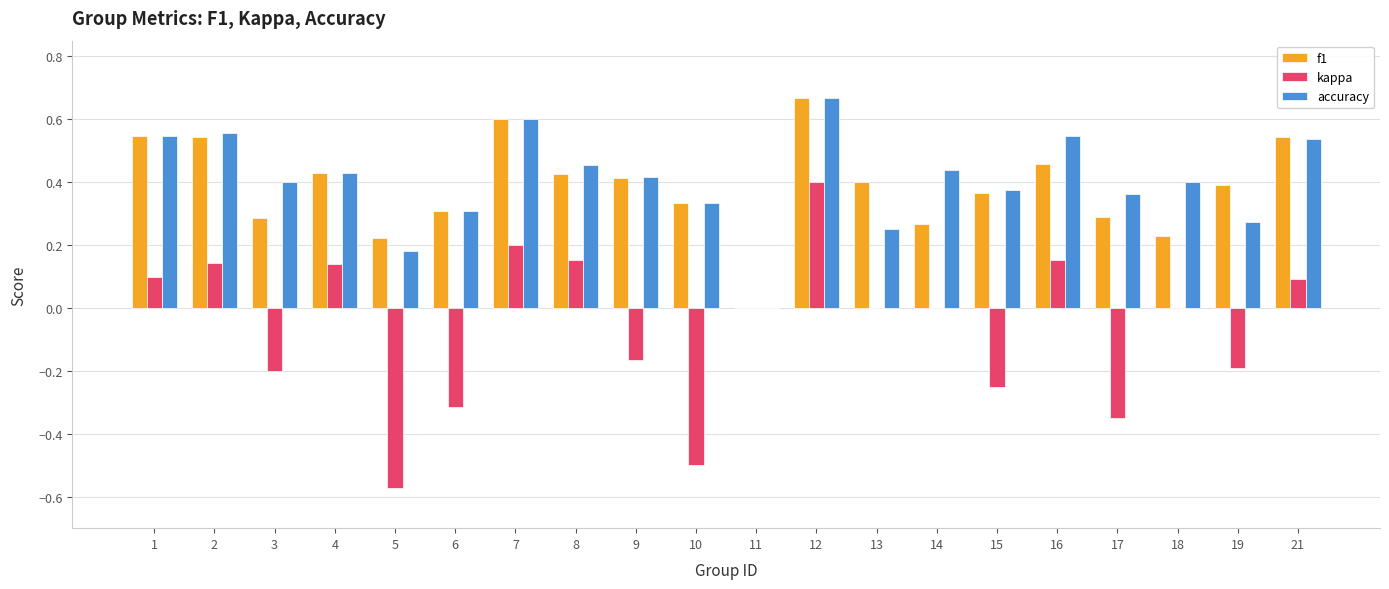

Is it true that f1 equals 0.0 at 11?

True